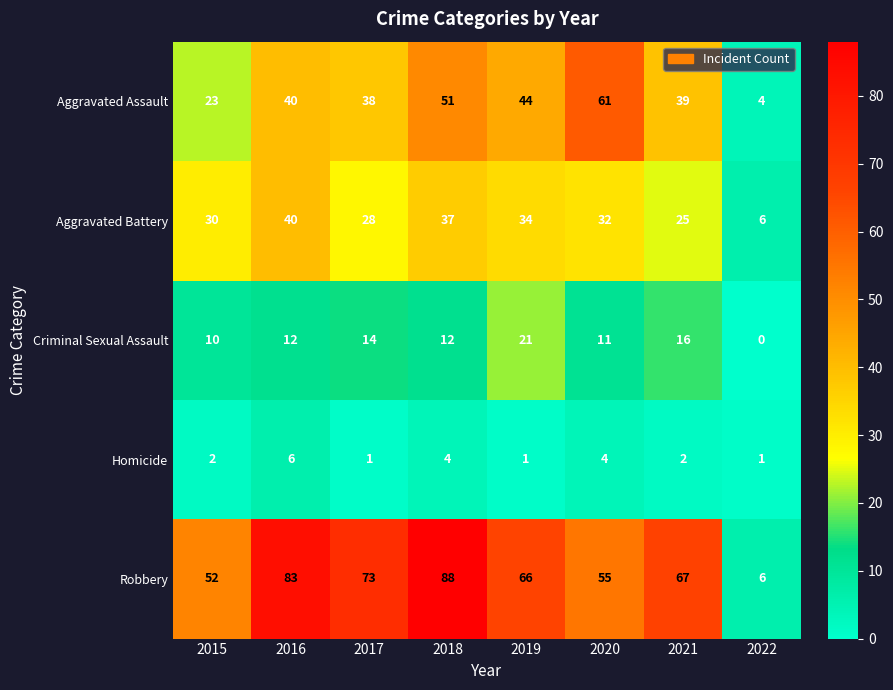

What is the total value across all series at 2019?

166